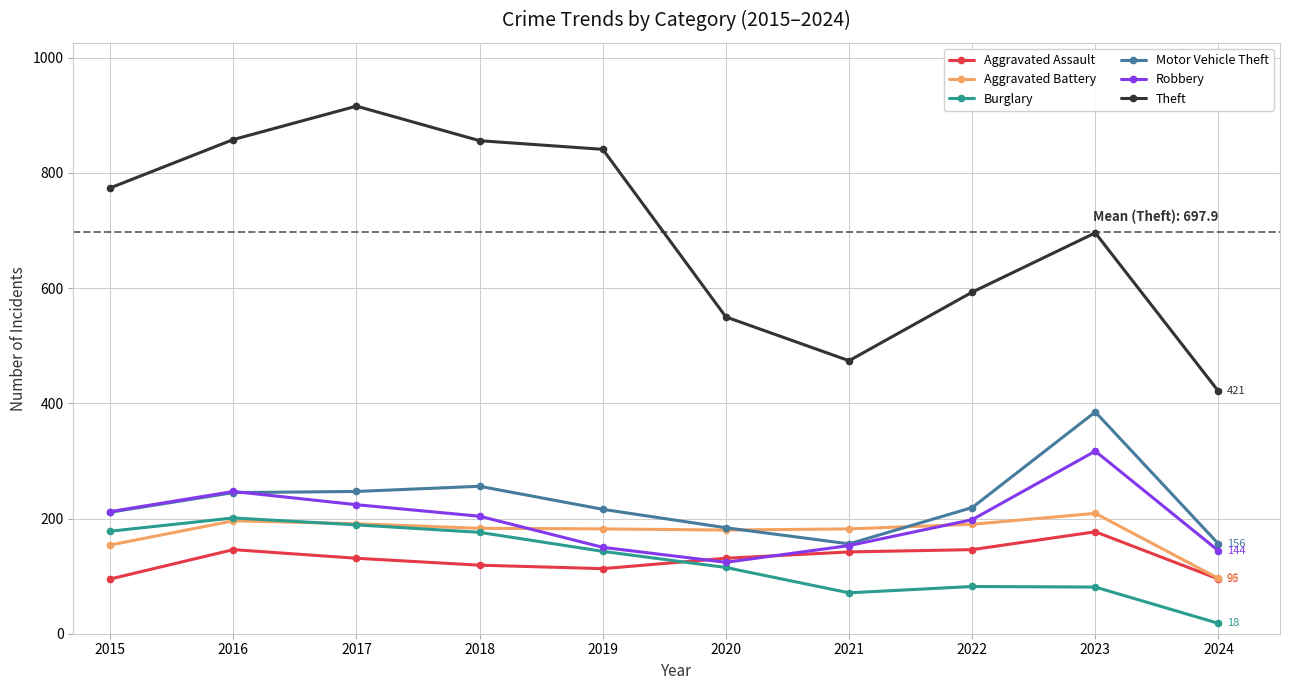

Between 2022 and 2023, which series saw the biggest shift?

Motor Vehicle Theft